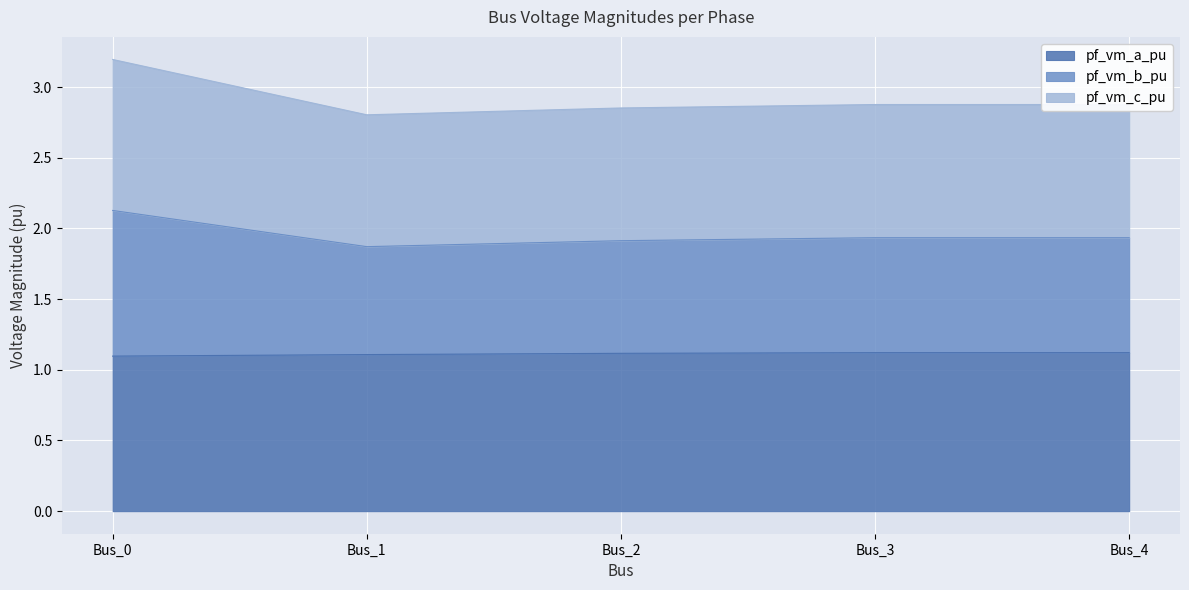

What is the total value across all series at Bus_0?

3.2